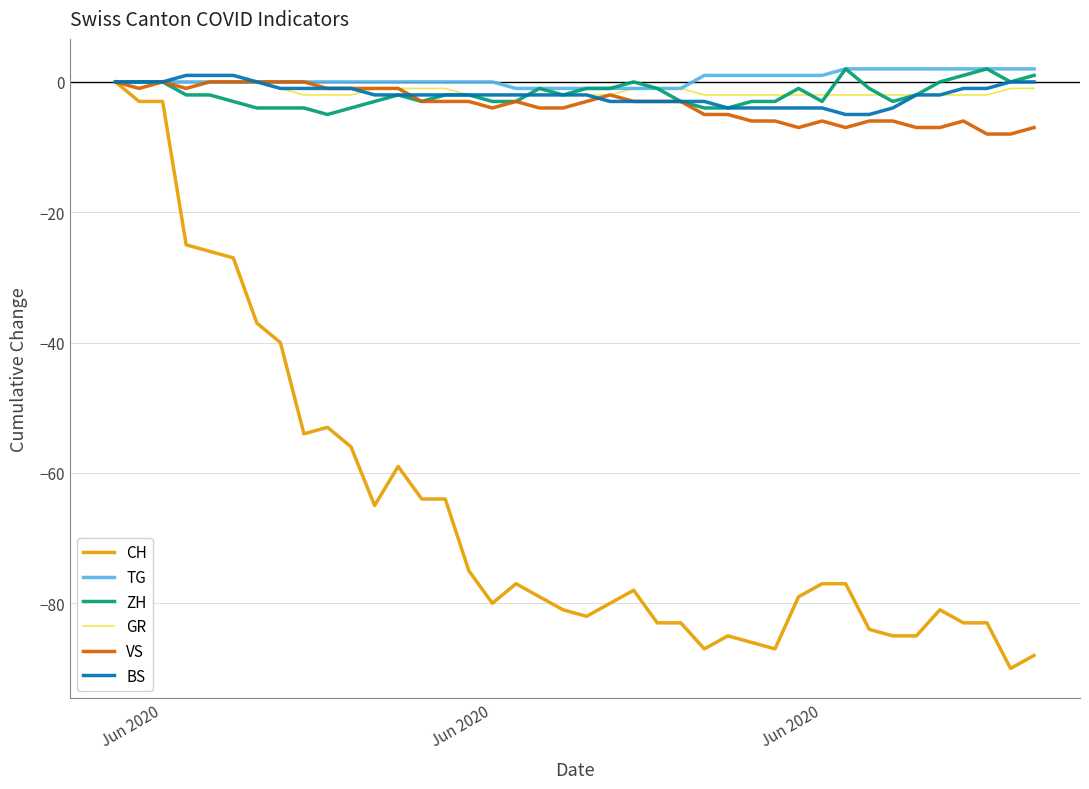

What is the smallest value displayed?

-90